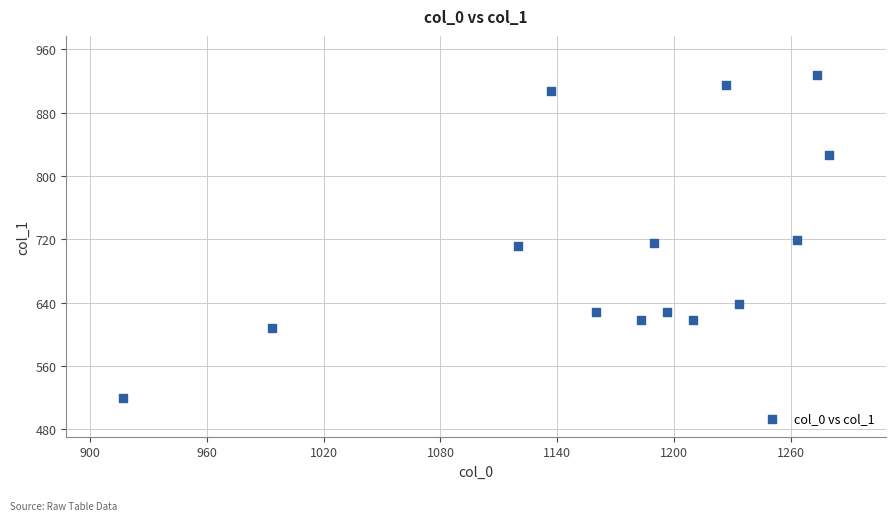

What is the range of X values (max minus min)?

363.3